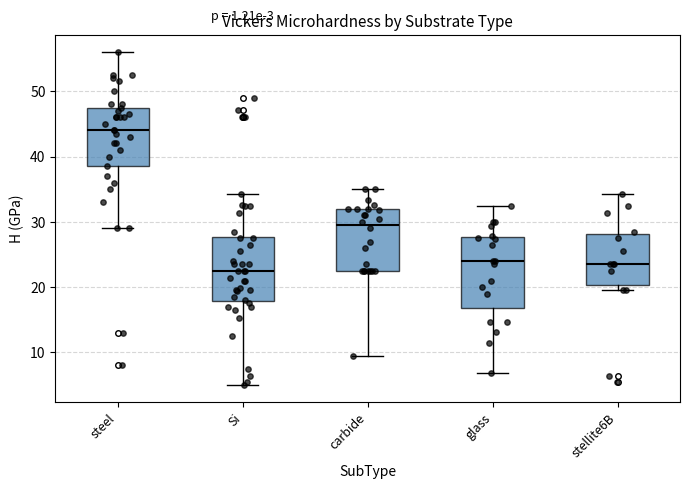

Which box has the highest median line?

steel